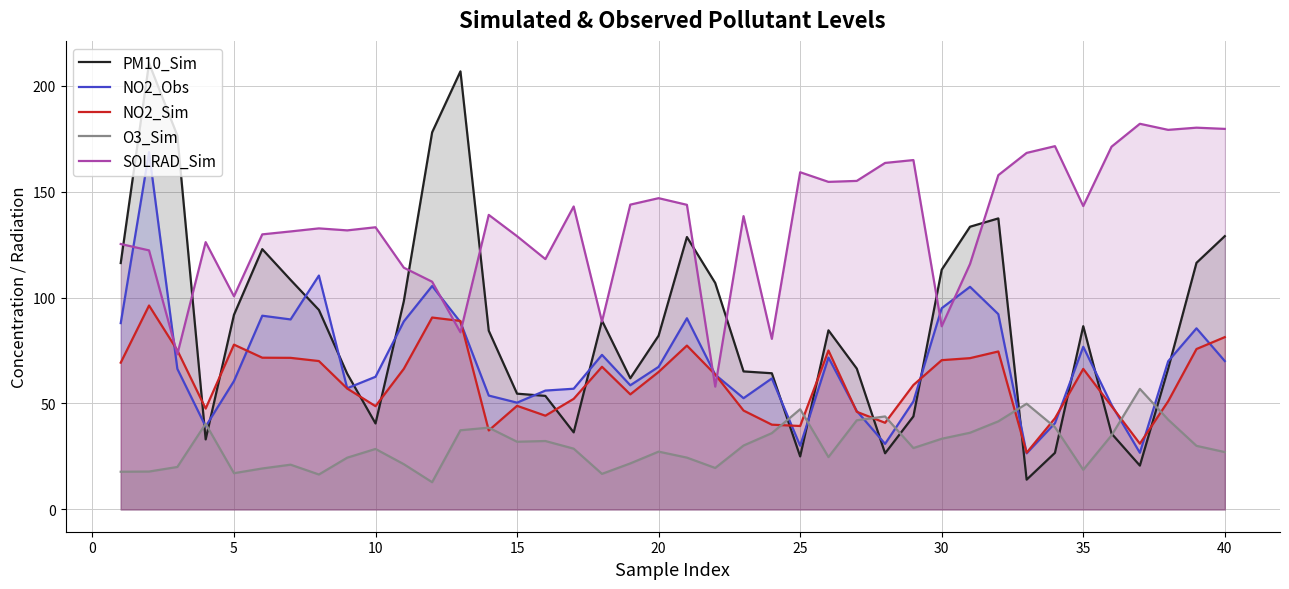

What is the greatest value displayed?

210.6